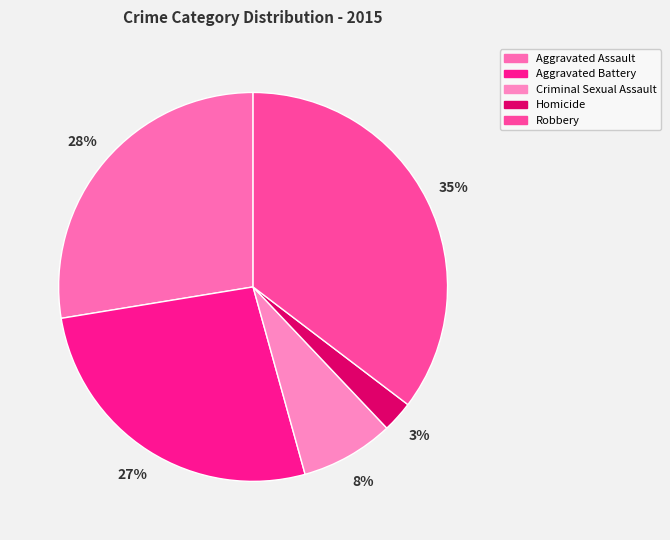

Which slice is the smallest?

Homicide